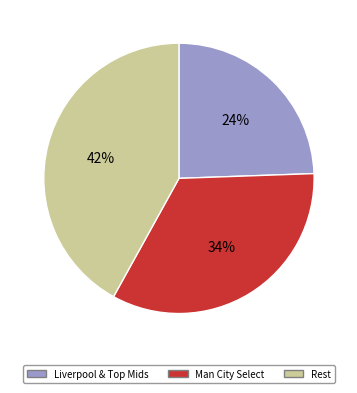

To the nearest percent, what is the average slice percentage?

33%